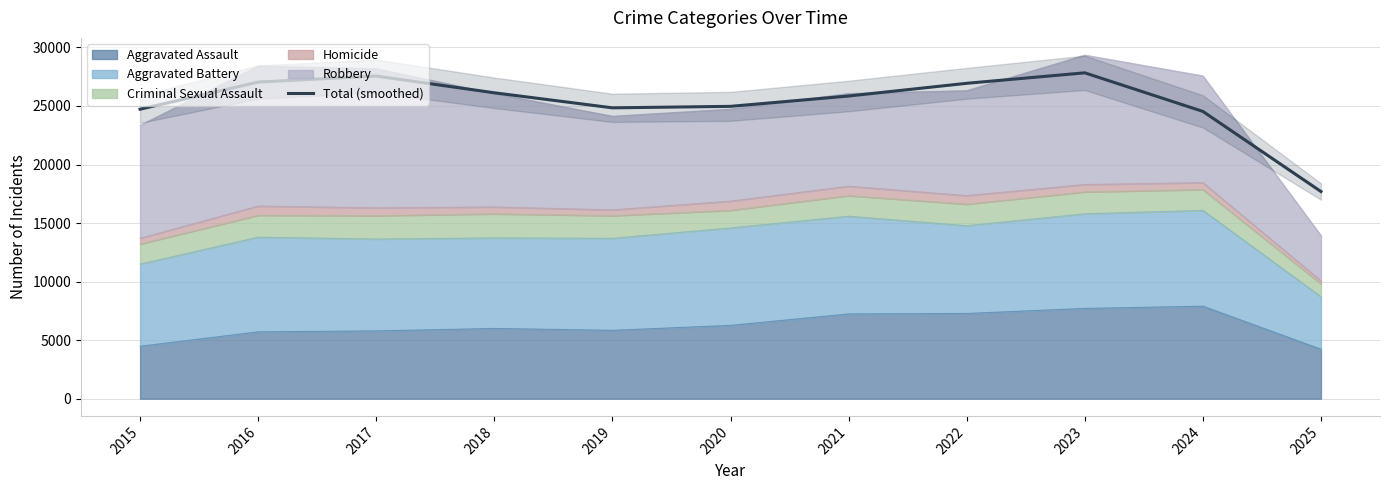

Which label corresponds to the smallest value in the chart?

2025